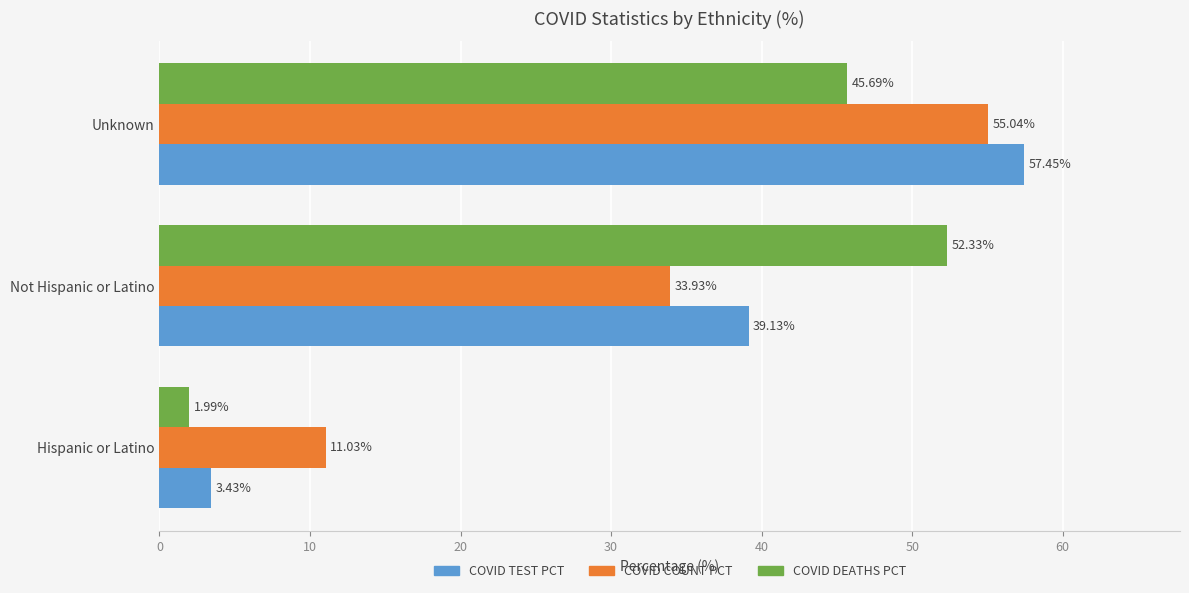

What is the spread (max minus min) of values at Unknown?

11.8